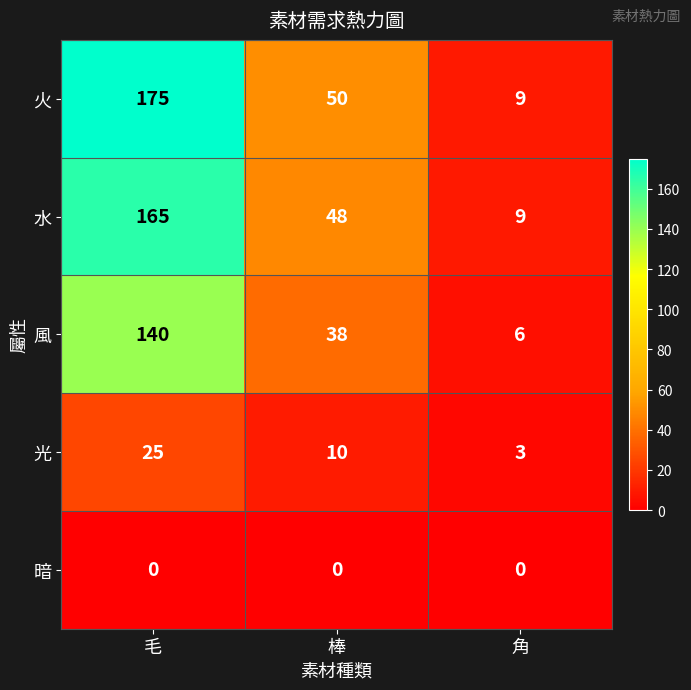

What is the difference between the highest and lowest values at 角?

9